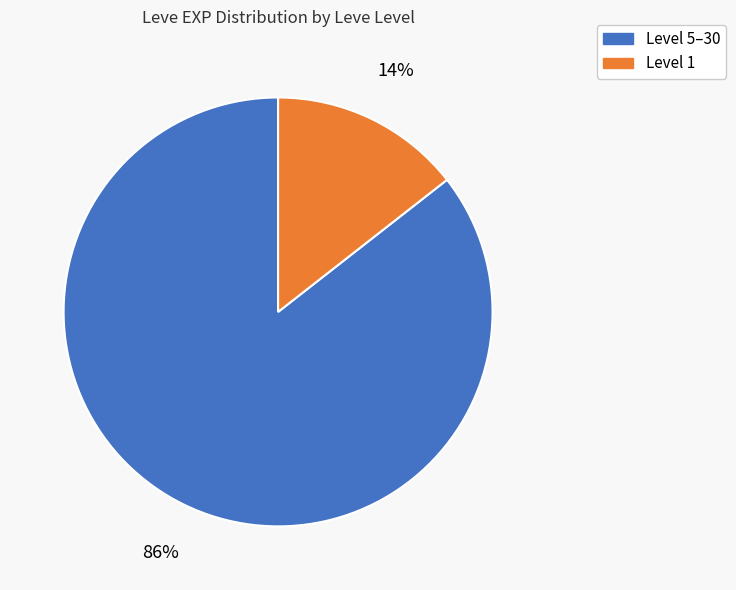

To the nearest percent, what is the average slice percentage?

50%